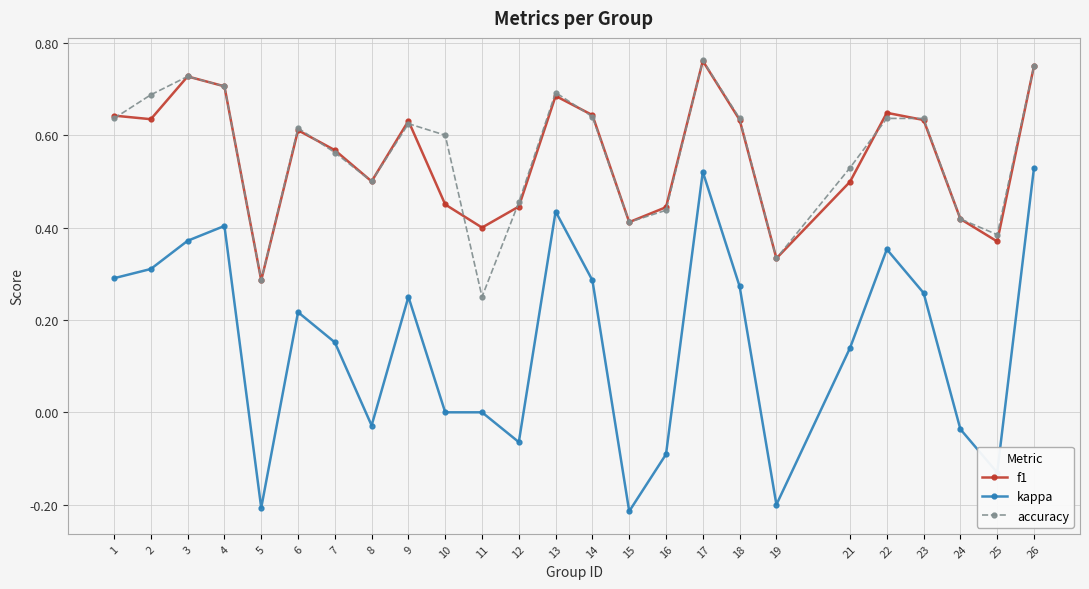

The kappa series shows 0.0 at 11. True or false?

True